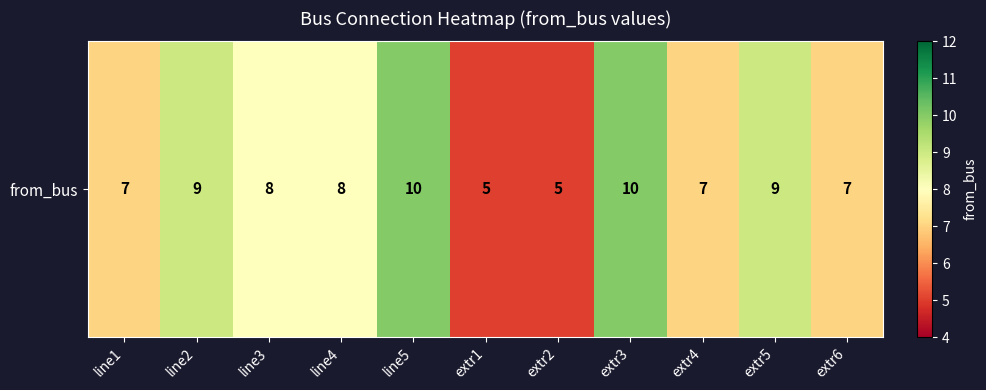

Reading right to left, what are all the values shown in this chart?

7	9	7	10	5	5	10	8	8	9	7